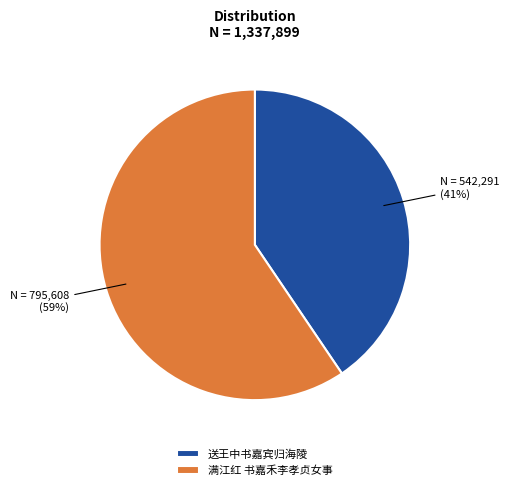

Does any single category account for the majority?

Yes